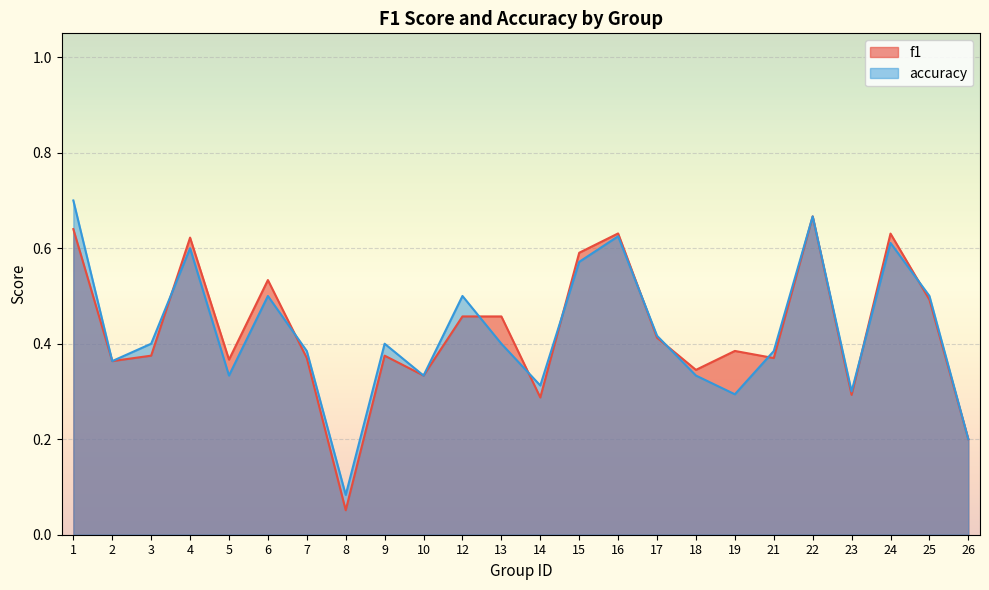

What are all the series names shown in the legend?

f1, accuracy